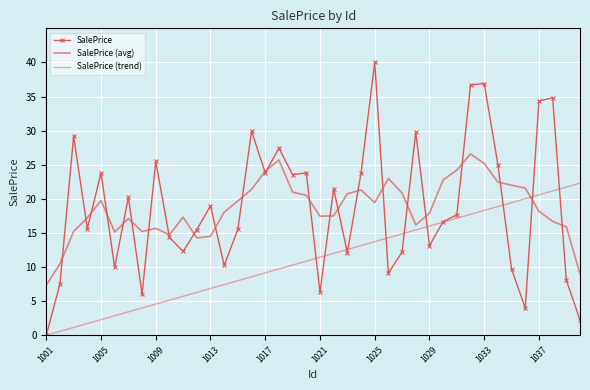

Which label corresponds to the smallest value in the chart?

1001